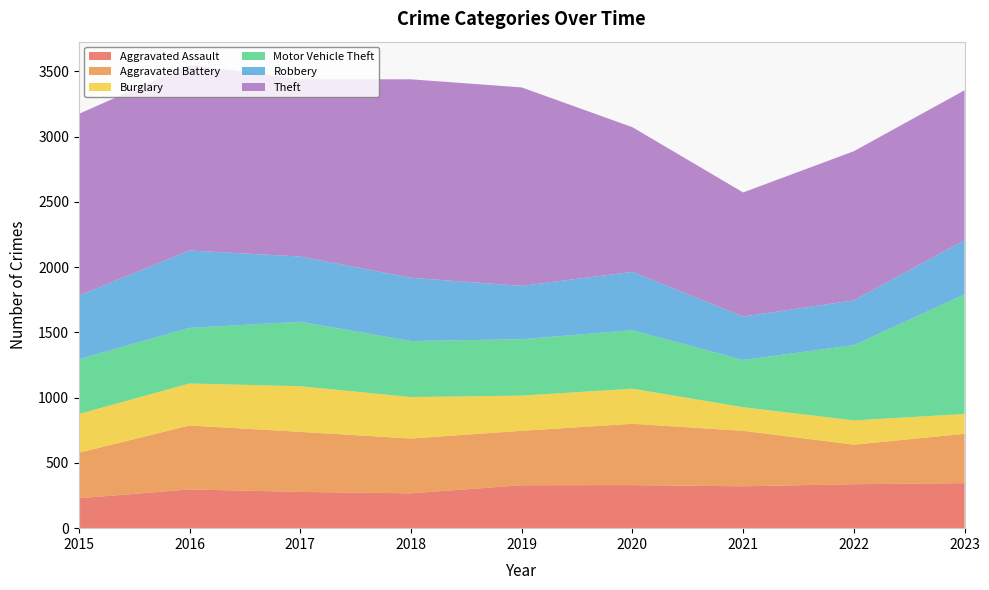

Reading left to right, transcribe all the data shown in this chart.

Aggravated Assault: 229	297	278	267	329	330	321	337	345
Aggravated Battery: 349	490	460	420	417	470	425	303	378
Burglary: 297	322	350	318	270	269	181	186	152
Motor Vehicle Theft: 420	426	494	429	432	448	362	577	917
Robbery: 487	593	500	485	409	447	333	343	415
Theft: 1393	1423	1359	1521	1521	1109	951	1143	1149